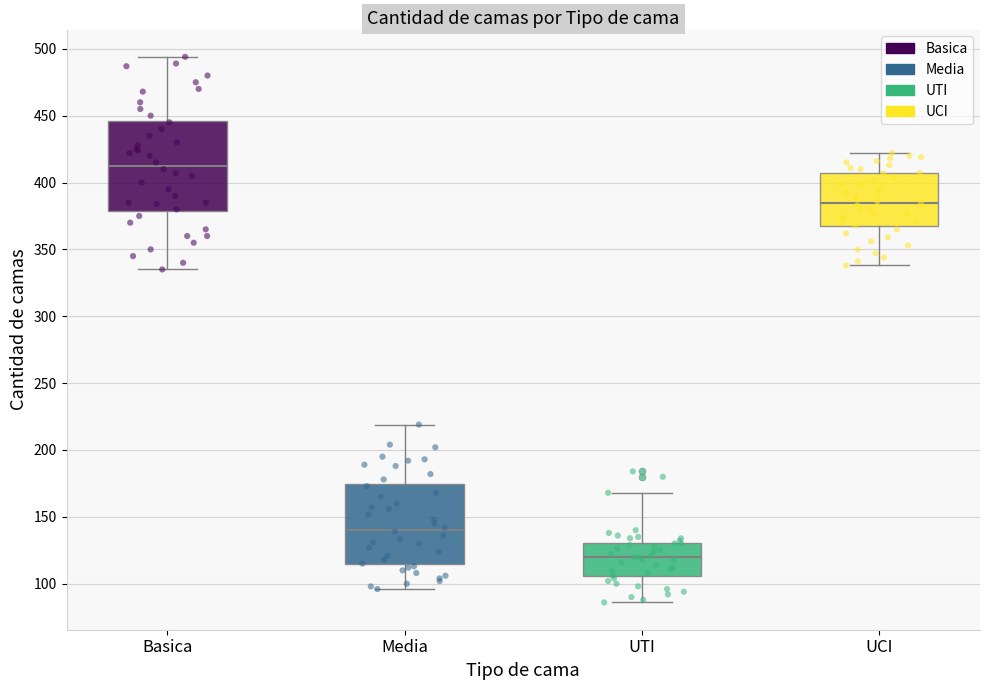

Reading left to right, read every box against the y-axis: the position of its median line, the range the box covers, and the ends of its whiskers. The values are not printed on the chart, so give them approximately, as read against the axis.

Basica: median 415, box 380 to 445, whiskers 335 to 495
Media: median 140, box 115 to 175, whiskers 95 to 220
UTI: median 120, box 105 to 130, whiskers 85 to 170
UCI: median 385, box 365 to 405, whiskers 340 to 420